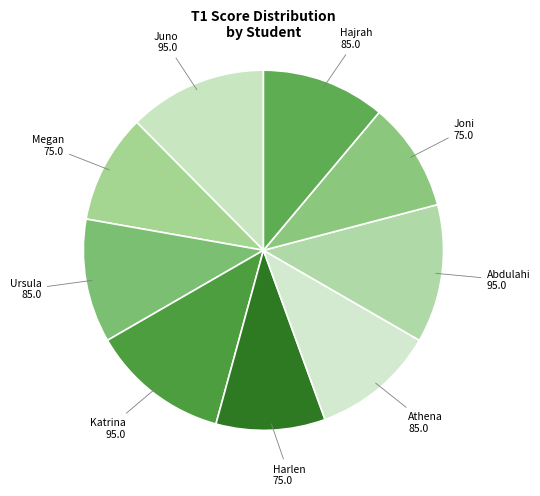

Is there a majority slice in this chart?

No